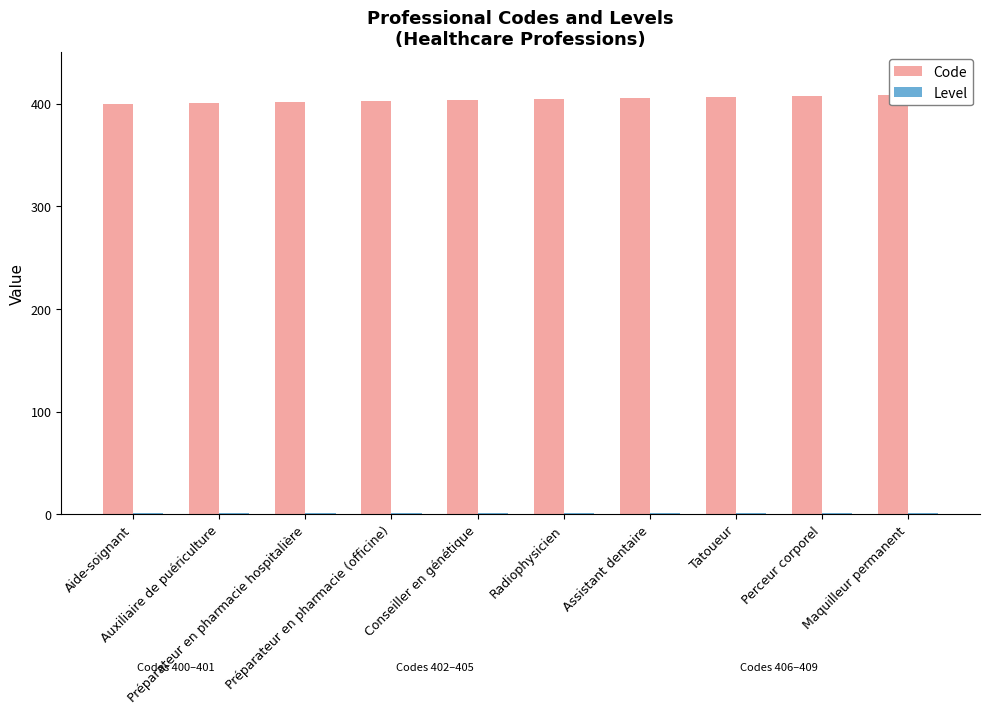

The value of Code at Conseiller en génétique is 404. True or false?

True